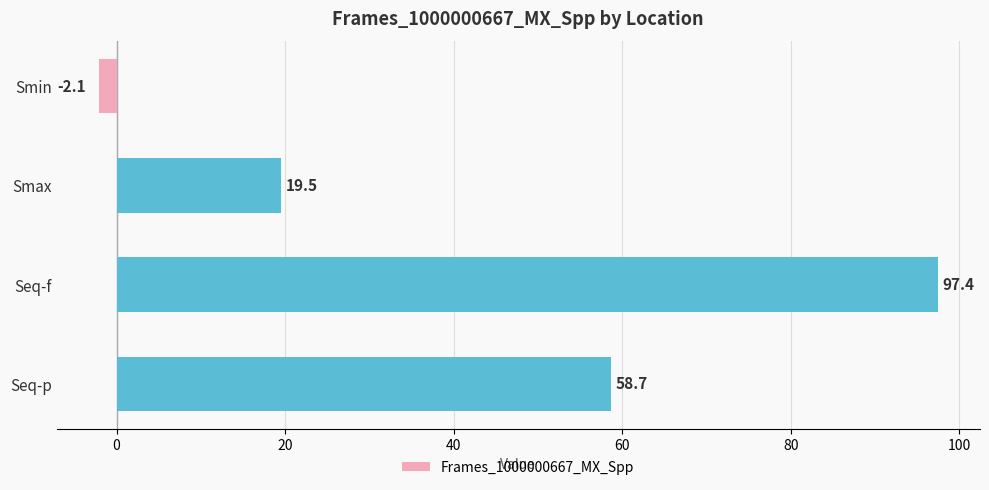

What is the sum of all values?

173.5